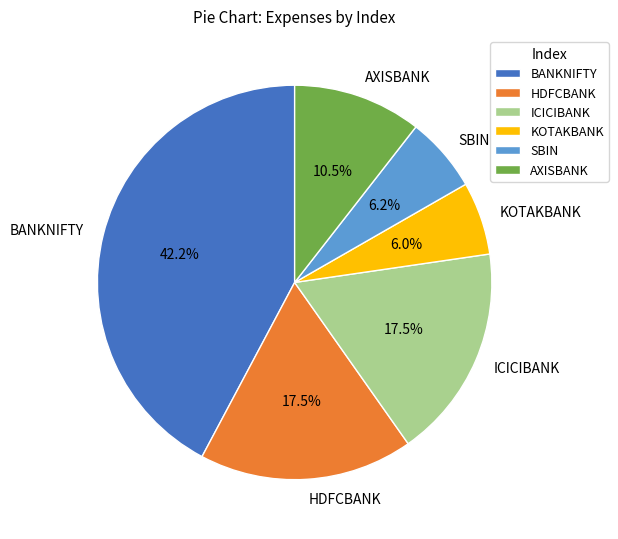

To the nearest percent, what is the difference between the ICICIBANK and BANKNIFTY slice percentages?

25%